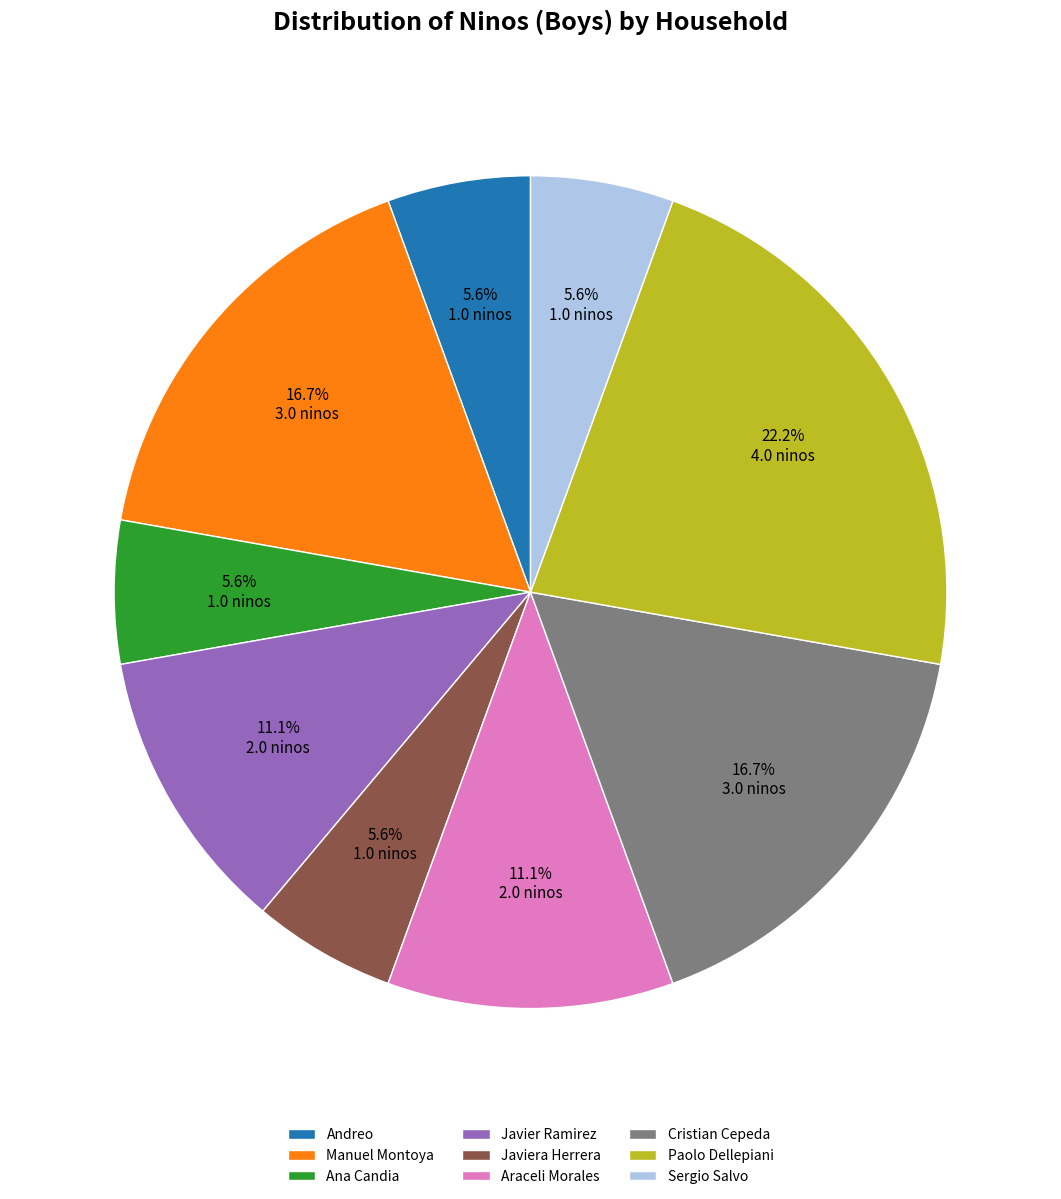

To the nearest percent, what portion does Cristian Cepeda represent?

17%